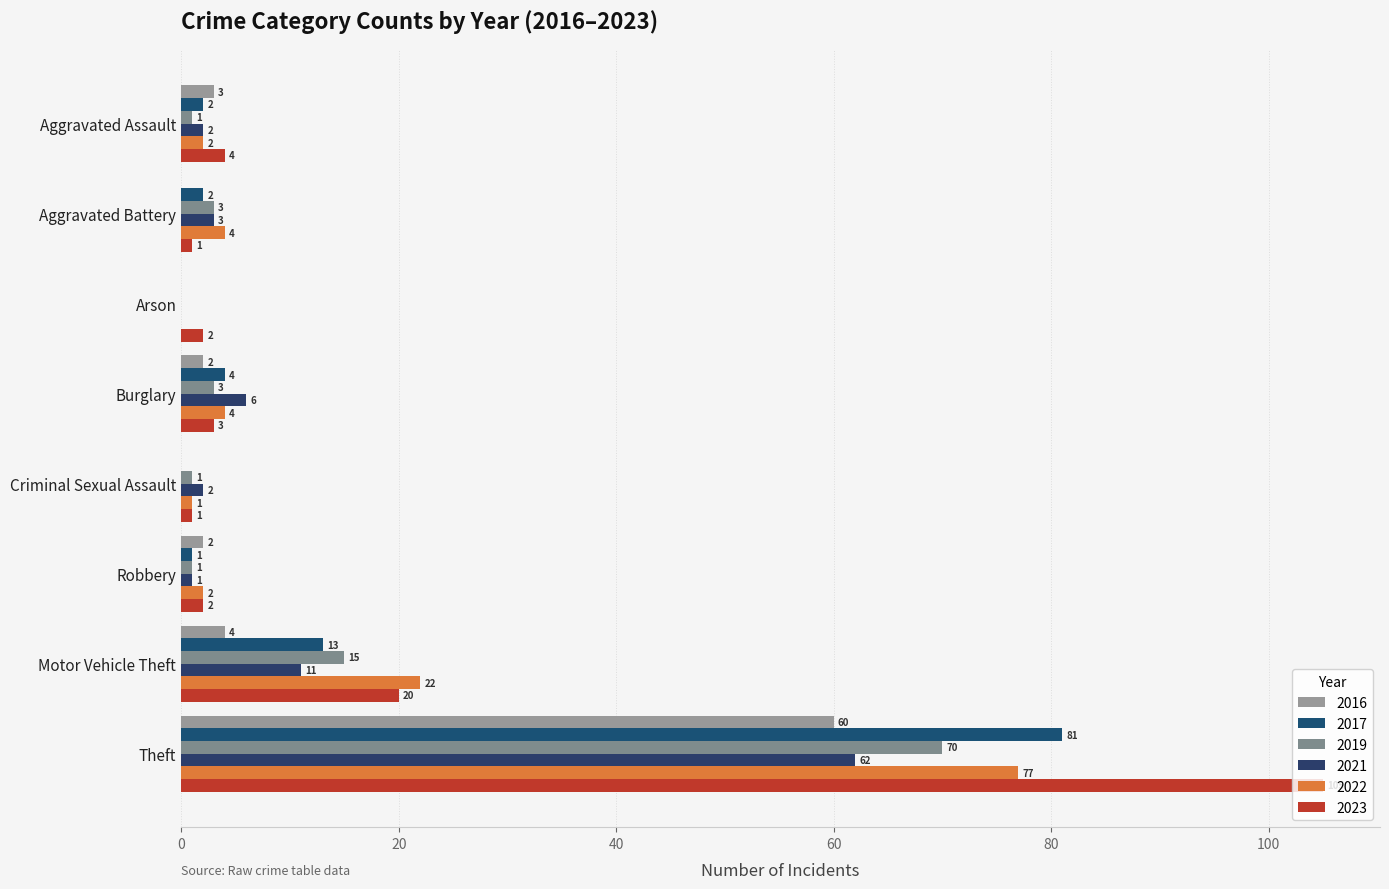

What are all the series names shown in the legend?

2016, 2017, 2019, 2021, 2022, 2023